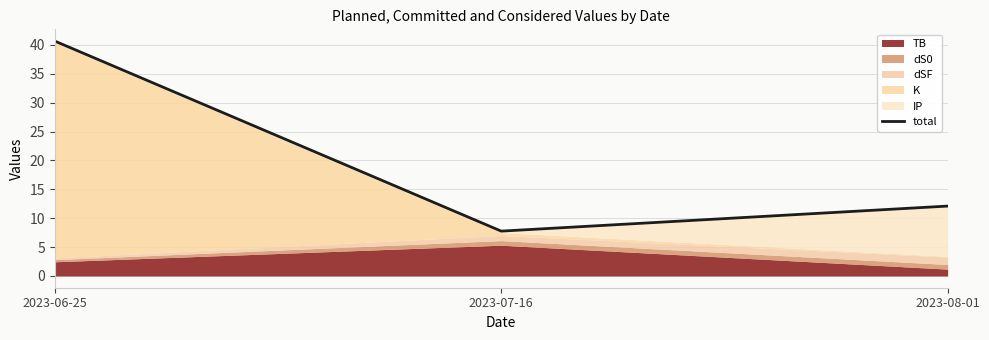

What is the label of the 2nd point from the left?

2023-07-16